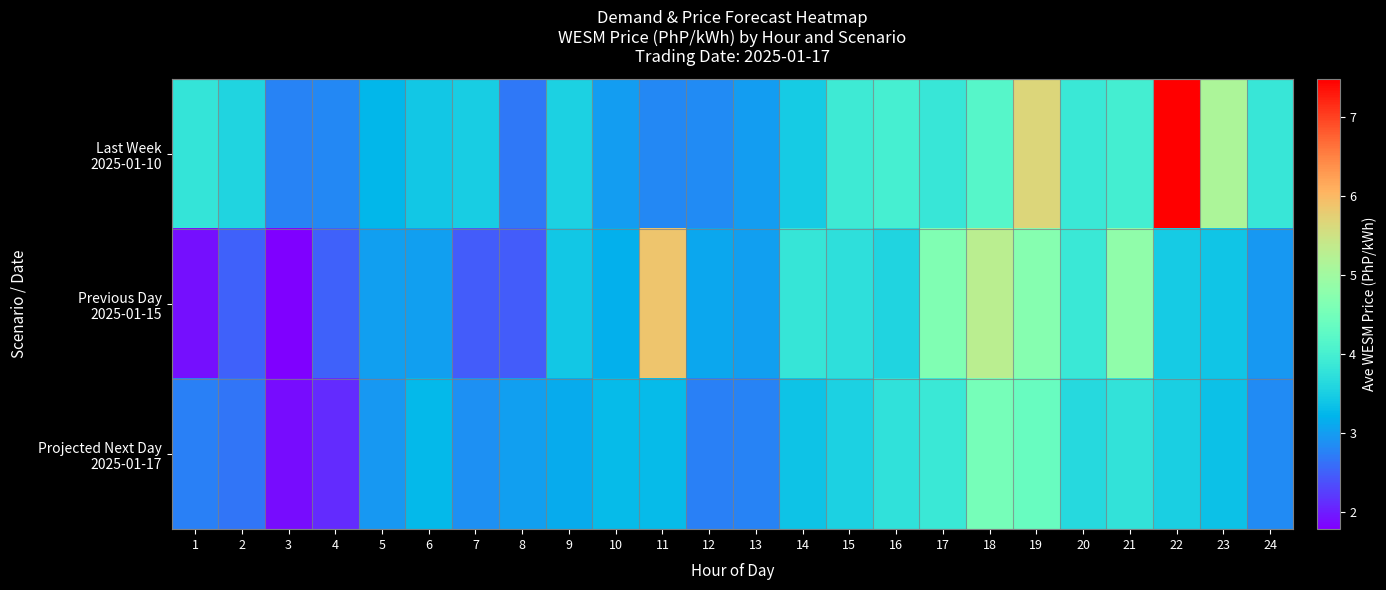

At 10, list the series in order from smallest to largest.

Last Week 2025-01-10, Previous Day 2025-01-15, Projected Next Day 2025-01-17